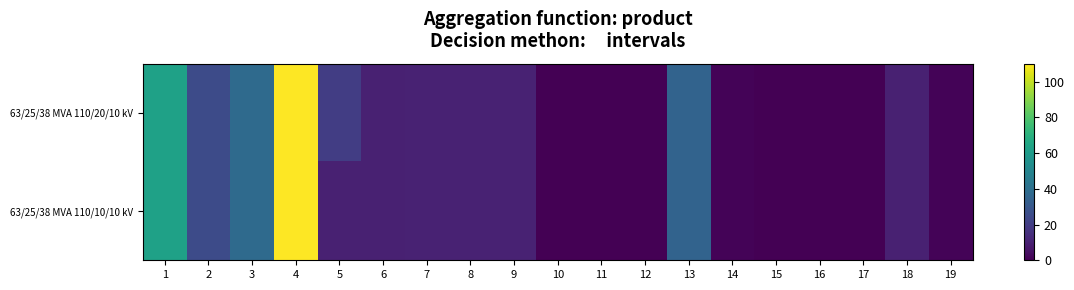

List the series in order of their overall mean, highest first.

63/25/38 MVA 110/20/10 kV, 63/25/38 MVA 110/10/10 kV